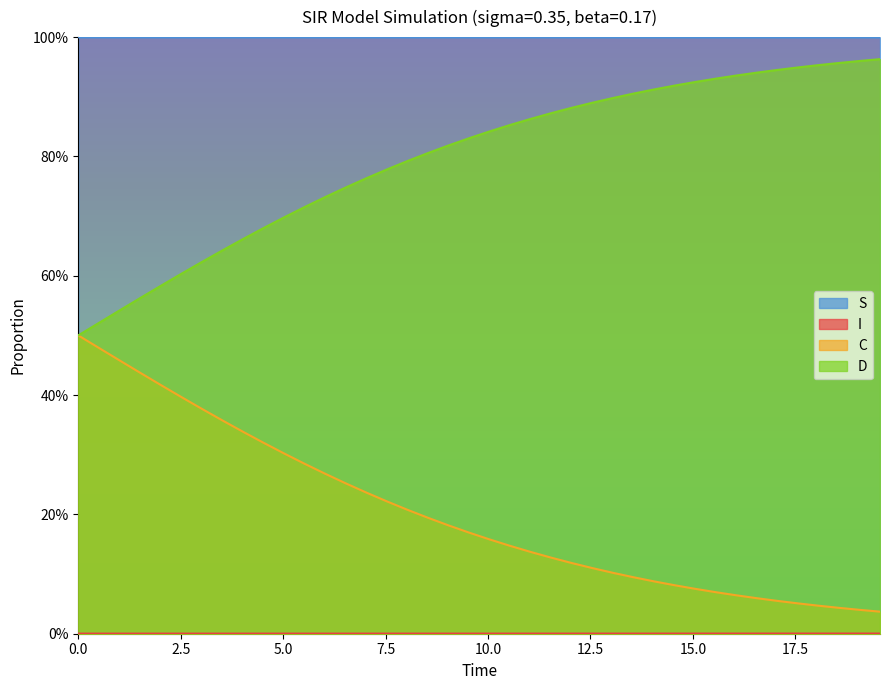

What is the value of the D point at the 12th from the left?

0.7